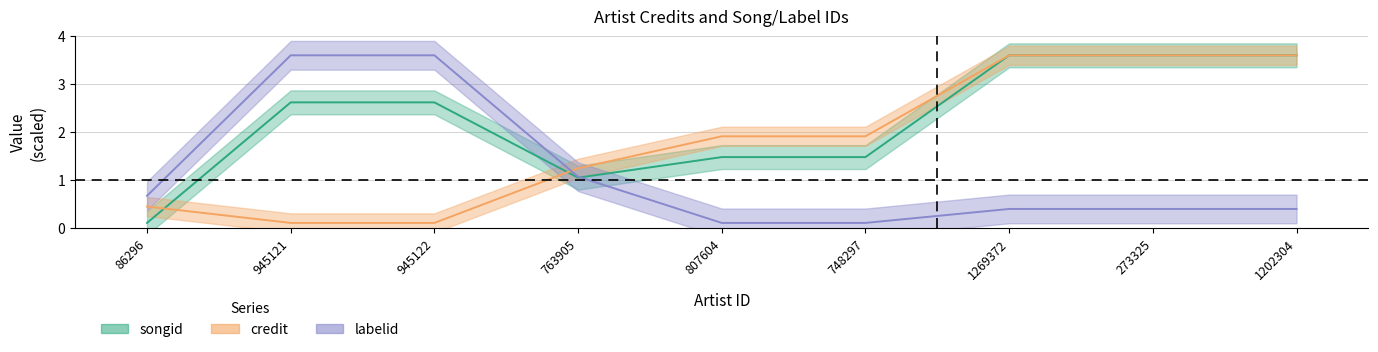

Which category has the highest value across all series?

1269372